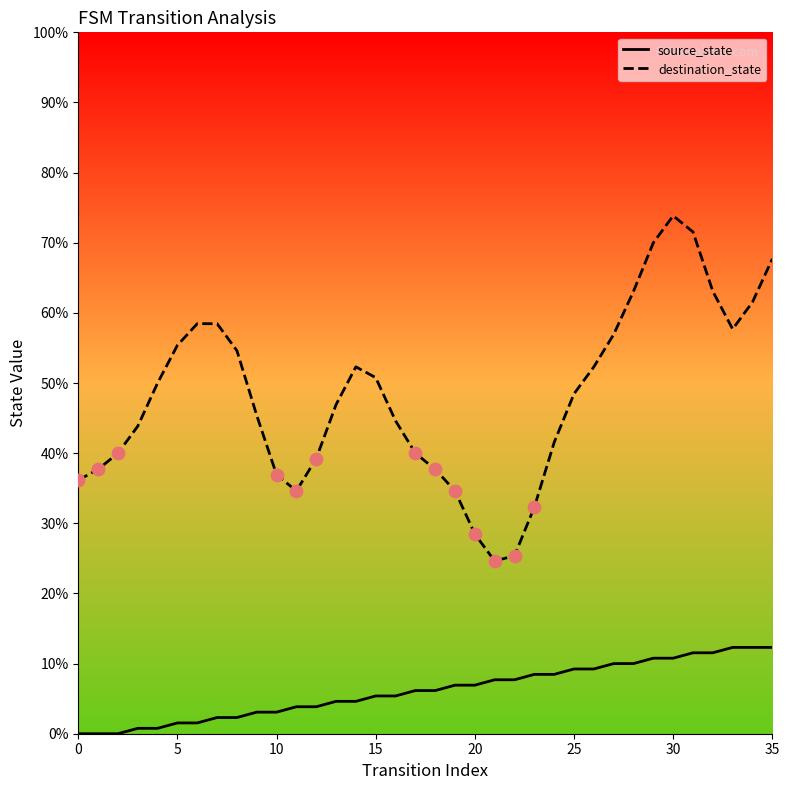

What are all the series names shown in the legend?

source_state, destination_state